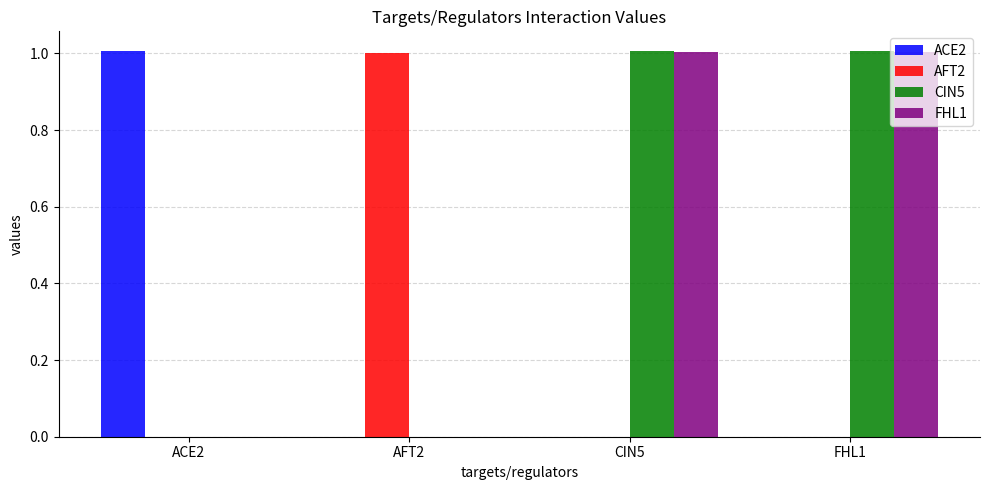

What is the total value across all series at FHL1?

2.0